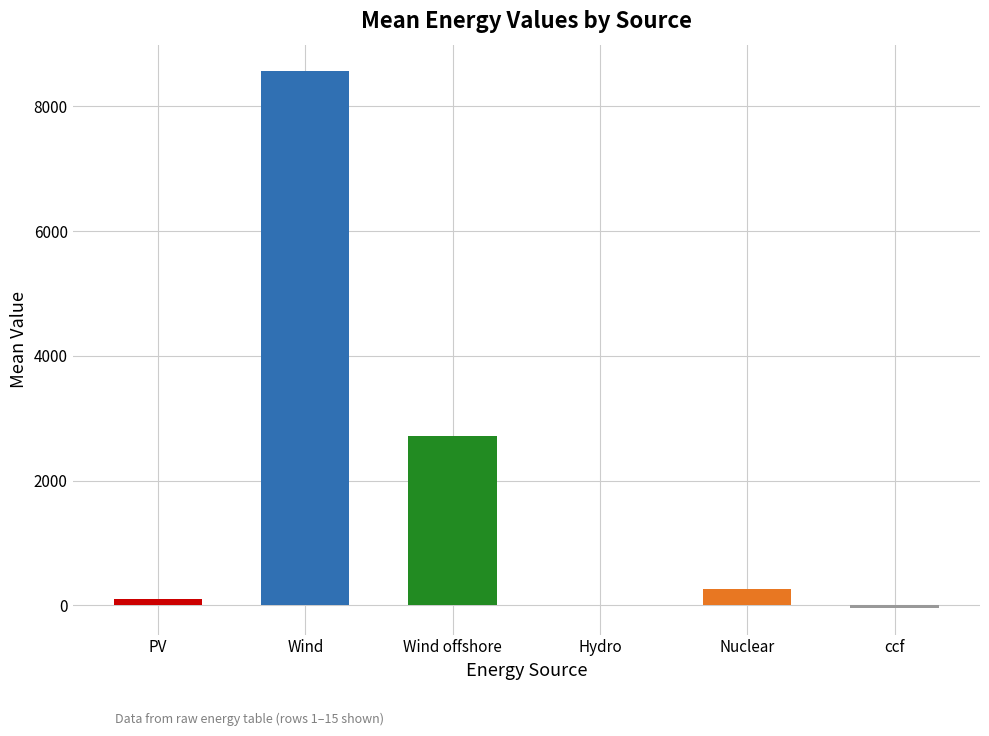

How many values in the ccf series exceed -37?

6